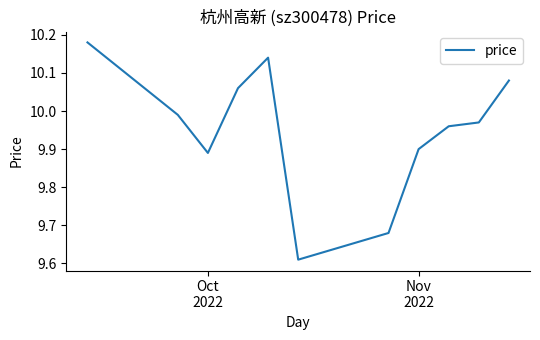

Reading right to left, extract all data points from this chart.

10.1	10.0	10.0	9.9	9.7	9.6	10.1	10.1	9.9	10.0	10.2